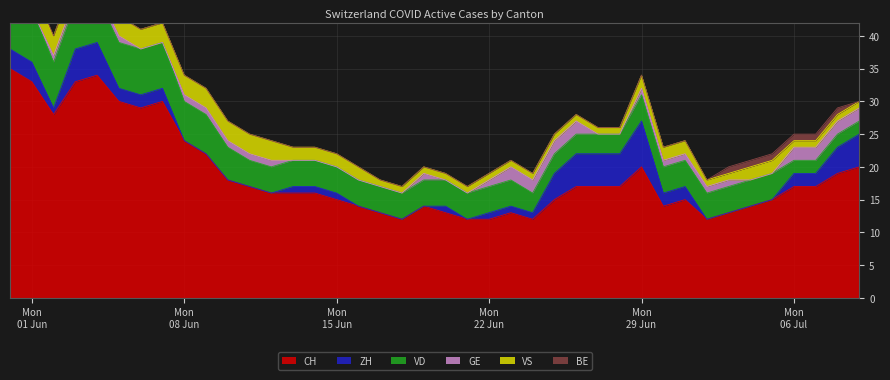

What is the total value across all series at 2020-06-02?

40